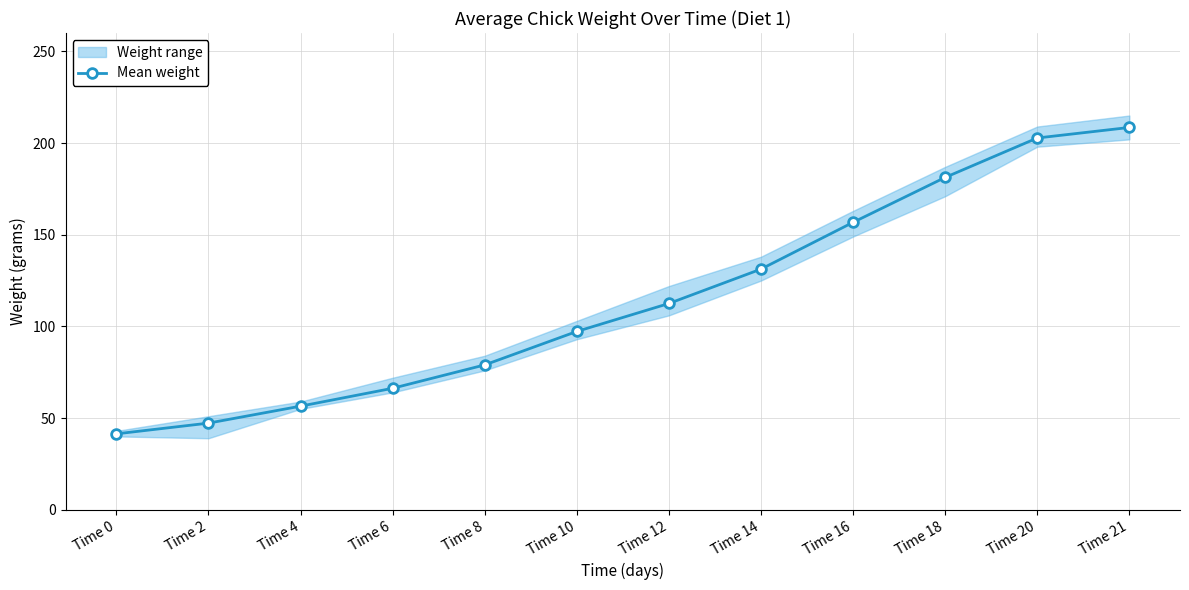

Rank the categories by value from highest to lowest.

Time 21, Time 20, Time 18, Time 16, Time 14, Time 12, Time 10, Time 8, Time 6, Time 4, Time 2, Time 0